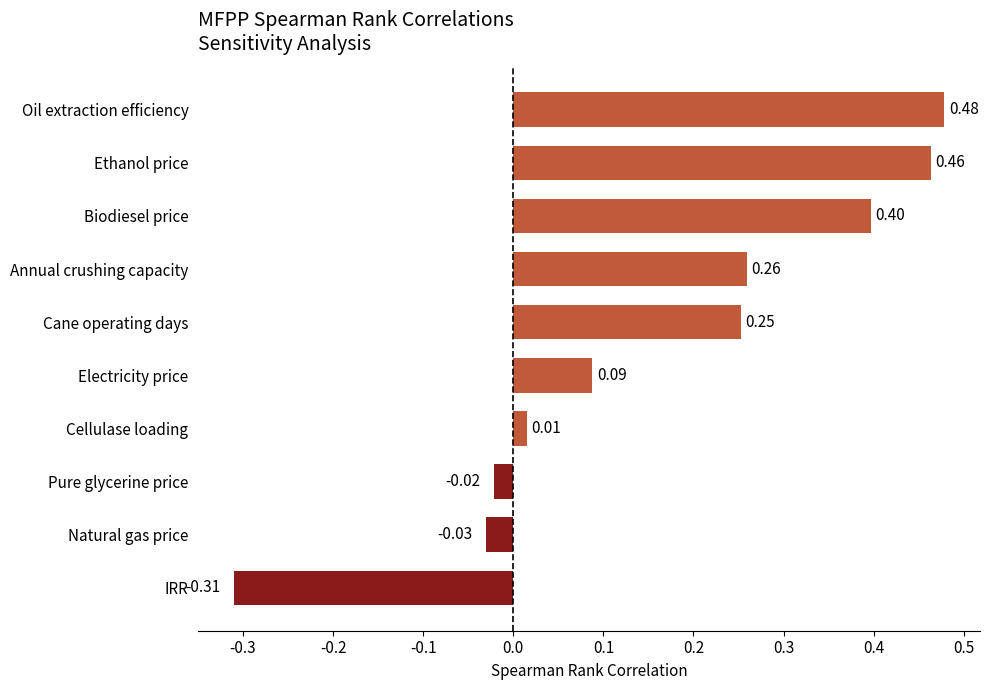

What is the difference between the maximum and minimum values?

0.8